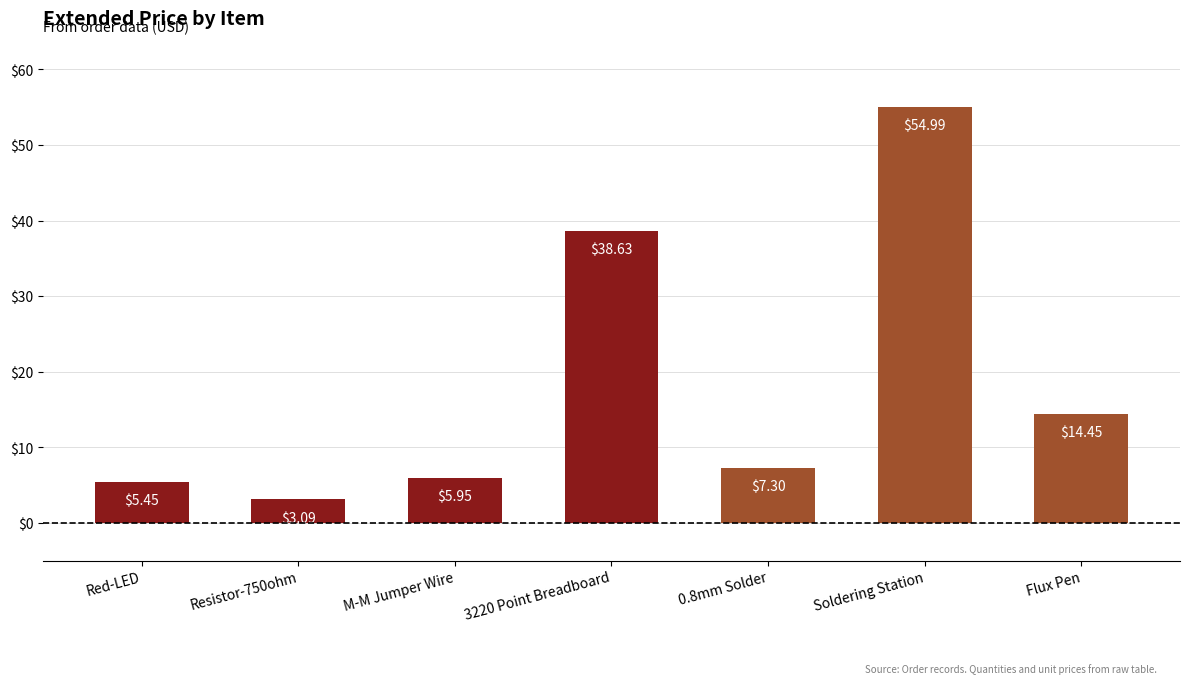

Does the chart contain any negative values?

No